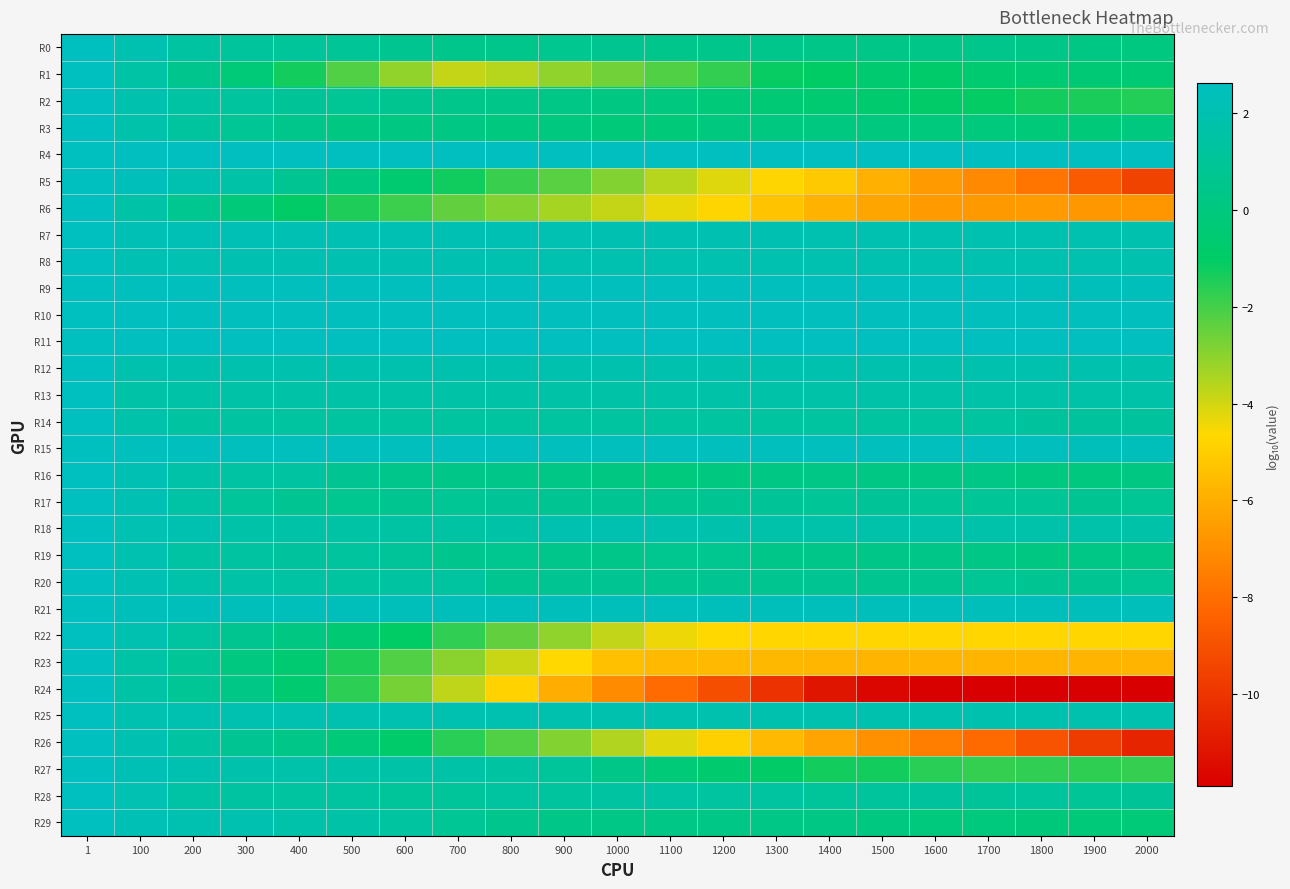

Reading right to left, what are all the values shown in this chart?

R0: 2000=0.1	1900=0.2	1800=0.4	1700=0.5	1600=0.4	1500=0.3	1400=0.3	1300=0.5	1200=0.6	1100=0.5	1000=0.7	900=0.6	800=0.6	700=0.5	600=0.7	500=0.9	400=1.1	300=1.2	200=1.4	100=2.0	1=2.6
R1: 2000=-0.4	1900=-0.4	1800=-0.5	1700=-0.6	1600=-0.9	1500=-0.6	1400=-1.0	1300=-1.1	1200=-1.7	1100=-2.2	1000=-2.6	900=-3.1	800=-3.6	700=-3.8	600=-3.1	500=-2.2	400=-1.3	300=-0.3	200=0.6	100=1.6	1=2.6
R2: 2000=-1.5	1900=-1.4	1800=-1.3	1700=-1.1	1600=-0.9	1500=-0.7	1400=-0.6	1300=-0.4	1200=-0.2	1100=-0.0	1000=0.1	900=0.3	800=0.5	700=0.6	600=0.7	500=0.9	400=1.0	300=1.2	200=1.5	100=1.9	1=2.6
R3: 2000=0.0	1900=-0.2	1800=-0.2	1700=-0.1	1600=-0.1	1500=-0.0	1400=0.0	1300=0.1	1200=-0.1	1100=-0.2	1000=-0.2	900=-0.0	800=0.0	700=0.2	600=0.1	500=0.1	400=0.5	300=0.9	200=1.2	100=1.8	1=2.6
R4: 2000=2.6	1900=2.6	1800=2.6	1700=2.6	1600=2.6	1500=2.6	1400=2.6	1300=2.6	1200=2.6	1100=2.6	1000=2.6	900=2.6	800=2.6	700=2.6	600=2.6	500=2.6	400=2.6	300=2.6	200=2.6	100=2.6	1=2.6
R5: 2000=-9.5	1900=-8.7	1800=-7.8	1700=-7.2	1600=-6.6	1500=-5.9	1400=-5.1	1300=-4.7	1200=-4.2	1100=-3.6	1000=-2.9	900=-2.3	800=-1.9	700=-1.3	600=-0.6	500=0.1	400=0.8	300=1.6	200=2.0	100=2.4	1=2.6
R6: 2000=-6.7	1900=-6.7	1800=-6.6	1700=-6.6	1600=-6.6	1500=-6.3	1400=-5.8	1300=-5.3	1200=-4.7	1100=-4.3	1000=-3.8	900=-3.4	800=-2.9	700=-2.4	600=-1.9	500=-1.5	400=-1.0	300=-0.2	200=0.6	100=1.6	1=2.6
R7: 2000=1.9	1900=1.9	1800=1.9	1700=2.0	1600=2.0	1500=2.0	1400=2.0	1300=2.0	1200=2.0	1100=2.1	1000=2.1	900=2.1	800=2.1	700=2.1	600=2.1	500=2.2	400=2.2	300=2.2	200=2.2	100=2.3	1=2.6
R8: 2000=1.9	1900=1.9	1800=1.9	1700=1.9	1600=1.9	1500=2.0	1400=2.0	1300=2.0	1200=2.0	1100=2.0	1000=2.0	900=2.0	800=2.0	700=2.0	600=2.0	500=2.0	400=2.0	300=2.1	200=2.1	100=2.2	1=2.6
R9: 2000=2.5	1900=2.5	1800=2.5	1700=2.5	1600=2.5	1500=2.5	1400=2.5	1300=2.5	1200=2.5	1100=2.5	1000=2.5	900=2.5	800=2.5	700=2.5	600=2.5	500=2.5	400=2.5	300=2.5	200=2.5	100=2.6	1=2.6
R10: 2000=2.5	1900=2.5	1800=2.5	1700=2.5	1600=2.5	1500=2.5	1400=2.5	1300=2.5	1200=2.5	1100=2.5	1000=2.5	900=2.5	800=2.5	700=2.5	600=2.5	500=2.5	400=2.5	300=2.5	200=2.6	100=2.6	1=2.6
R11: 2000=2.6	1900=2.6	1800=2.6	1700=2.6	1600=2.6	1500=2.6	1400=2.6	1300=2.6	1200=2.6	1100=2.6	1000=2.6	900=2.6	800=2.6	700=2.6	600=2.6	500=2.6	400=2.6	300=2.6	200=2.6	100=2.6	1=2.6
R12: 2000=1.8	1900=1.8	1800=1.9	1700=1.9	1600=1.9	1500=1.9	1400=1.9	1300=1.9	1200=1.9	1100=1.9	1000=1.9	900=1.9	800=1.9	700=1.9	600=1.9	500=1.9	400=1.9	300=1.9	200=1.9	100=1.9	1=2.6
R13: 2000=1.7	1900=1.7	1800=1.7	1700=1.7	1600=1.7	1500=1.7	1400=1.6	1300=1.6	1200=1.6	1100=1.6	1000=1.6	900=1.6	800=1.6	700=1.6	600=1.6	500=1.6	400=1.6	300=1.6	200=1.6	100=1.6	1=2.6
R14: 2000=1.3	1900=1.3	1800=1.3	1700=1.3	1600=1.3	1500=1.3	1400=1.3	1300=1.3	1200=1.3	1100=1.3	1000=1.3	900=1.3	800=1.3	700=1.3	600=1.3	500=1.3	400=1.4	300=1.4	200=1.4	100=1.8	1=2.6
R15: 2000=2.5	1900=2.5	1800=2.5	1700=2.5	1600=2.5	1500=2.5	1400=2.5	1300=2.5	1200=2.5	1100=2.5	1000=2.5	900=2.5	800=2.5	700=2.5	600=2.5	500=2.5	400=2.5	300=2.5	200=2.5	100=2.6	1=2.6
R16: 2000=0.1	1900=-0.0	1800=0.1	1700=0.3	1600=0.2	1500=0.2	1400=0.3	1300=0.2	1200=0.1	1100=-0.1	1000=0.1	900=0.3	800=0.4	700=0.4	600=0.6	500=0.8	400=1.4	300=1.5	200=1.7	100=2.2	1=2.6
R17: 2000=0.9	1900=0.8	1800=0.9	1700=0.9	1600=1.0	1500=1.0	1400=0.9	1300=1.0	1200=0.8	1100=0.8	1000=0.8	900=0.8	800=1.0	700=0.9	600=0.7	500=0.7	400=0.8	300=1.1	200=1.5	100=2.2	1=2.6
R18: 2000=1.7	1900=1.7	1800=1.8	1700=1.8	1600=1.8	1500=1.8	1400=1.8	1300=1.8	1200=1.8	1100=1.9	1000=2.0	900=2.0	800=1.6	700=1.5	600=1.5	500=1.5	400=1.6	300=1.7	200=2.0	100=2.1	1=2.6
R19: 2000=0.3	1900=0.2	1800=0.1	1700=0.2	1600=0.4	1500=0.4	1400=0.4	1300=0.5	1200=0.6	1100=0.6	1000=0.4	900=0.5	800=0.6	700=0.6	600=1.1	500=1.2	400=1.3	300=1.4	200=1.5	100=2.0	1=2.6
R20: 2000=0.9	1900=0.8	1800=0.8	1700=0.9	1600=0.7	1500=0.8	1400=0.8	1300=0.7	1200=0.8	1100=0.7	1000=0.8	900=0.9	800=0.7	700=1.3	600=1.4	500=1.4	400=1.5	300=1.6	200=1.7	100=2.2	1=2.6
R21: 2000=2.4	1900=2.4	1800=2.4	1700=2.4	1600=2.4	1500=2.4	1400=2.4	1300=2.4	1200=2.4	1100=2.4	1000=2.4	900=2.4	800=2.4	700=2.5	600=2.5	500=2.5	400=2.5	300=2.5	200=2.5	100=2.5	1=2.6
R22: 2000=-4.7	1900=-4.7	1800=-4.7	1700=-4.7	1600=-4.7	1500=-4.7	1400=-4.7	1300=-4.7	1200=-4.7	1100=-4.4	1000=-3.8	900=-3.1	800=-2.4	700=-1.7	600=-1.0	500=-0.4	400=0.1	300=0.7	200=1.3	100=2.0	1=2.6
R23: 2000=-5.8	1900=-5.8	1800=-5.8	1700=-5.8	1600=-5.8	1500=-5.8	1400=-5.7	1300=-5.7	1200=-5.6	1100=-5.6	1000=-5.4	900=-4.7	800=-3.9	700=-3.0	600=-2.2	500=-1.4	400=-0.5	300=0.1	200=1.0	100=1.6	1=2.6
R24: 2000=-11.9	1900=-11.9	1800=-11.9	1700=-11.9	1600=-11.9	1500=-11.7	1400=-11.1	1300=-10.1	1200=-9.1	1100=-8.1	1000=-7.0	900=-6.0	800=-4.8	700=-3.7	600=-2.7	500=-1.7	400=-0.6	300=0.3	200=0.9	100=1.5	1=2.6
R25: 2000=1.9	1900=1.9	1800=1.9	1700=1.9	1600=1.9	1500=1.9	1400=1.9	1300=1.9	1200=1.9	1100=1.9	1000=1.9	900=1.9	800=1.9	700=1.9	600=1.9	500=1.9	400=1.9	300=1.9	200=1.9	100=2.0	1=2.6
R26: 2000=-10.6	1900=-9.8	1800=-8.9	1700=-8.1	1600=-7.5	1500=-6.9	1400=-6.3	1300=-5.6	1200=-4.9	1100=-4.2	1000=-3.5	900=-2.9	800=-2.2	700=-1.6	600=-0.9	500=-0.2	400=0.3	300=0.8	200=1.4	100=2.0	1=2.6
R27: 2000=-1.8	1900=-1.7	1800=-1.7	1700=-1.8	1600=-1.6	1500=-1.3	1400=-1.3	1300=-1.0	1200=-0.7	1100=-0.3	1000=0.3	900=1.1	800=1.4	700=1.6	600=1.6	500=1.7	400=1.7	300=1.8	200=2.0	100=2.2	1=2.6
R28: 2000=1.0	1900=0.9	1800=1.2	1700=1.1	1600=1.3	1500=1.2	1400=1.1	1300=1.4	1200=1.3	1100=1.5	1000=1.4	900=1.2	800=1.3	700=1.1	600=1.1	500=1.3	400=1.3	300=1.4	200=1.5	100=2.1	1=2.6
R29: 2000=-0.3	1900=-0.2	1800=-0.1	1700=-0.1	1600=-0.1	1500=0.1	1400=0.2	1300=0.3	1200=0.3	1100=0.3	1000=0.2	900=0.3	800=0.6	700=0.9	600=1.3	500=1.6	400=1.8	300=1.9	200=1.9	100=2.2	1=2.6